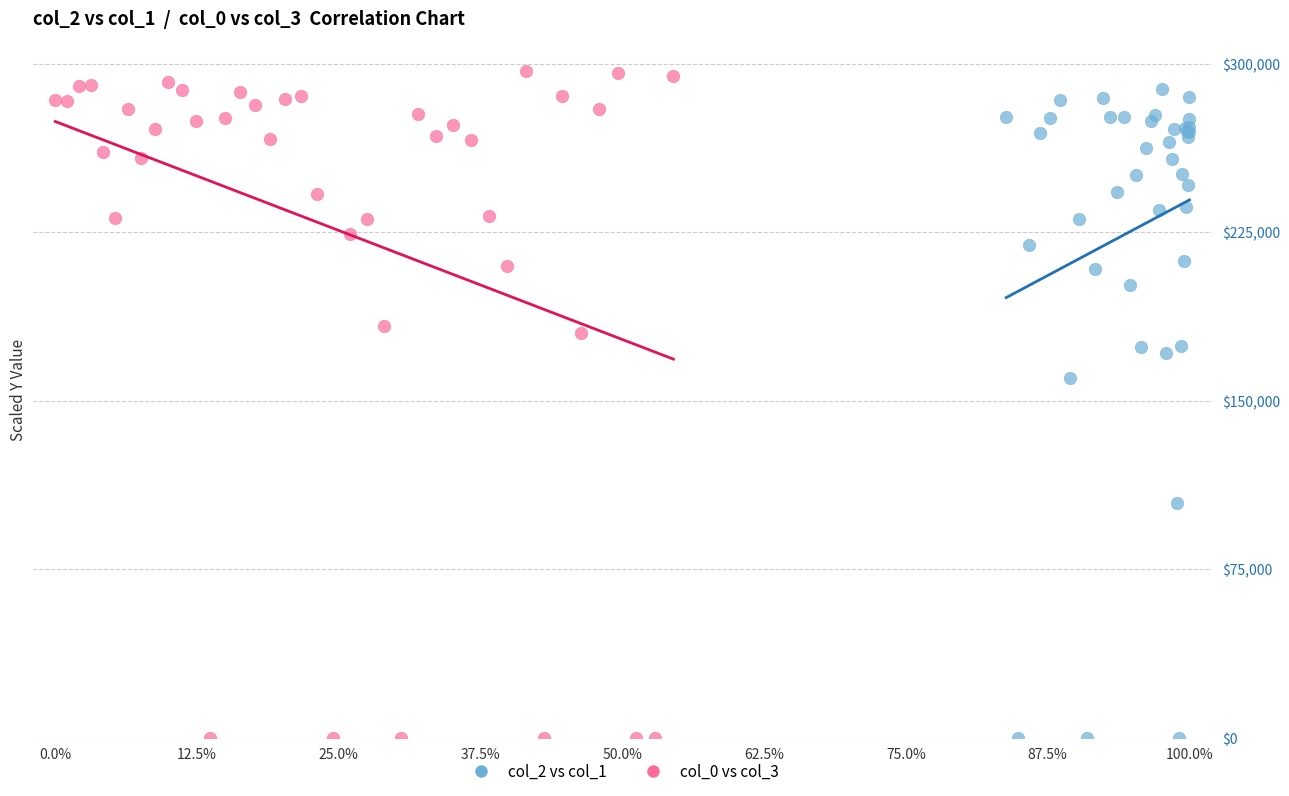

Which series has the largest Y range (max minus min)?

col_0 vs col_3